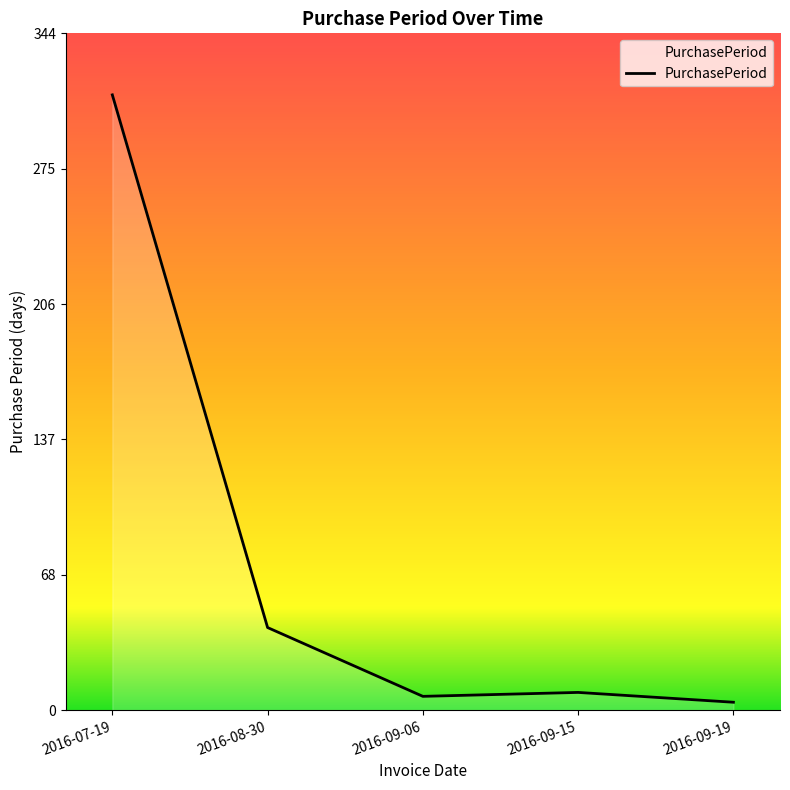

Does the chart have visible grid lines?

No